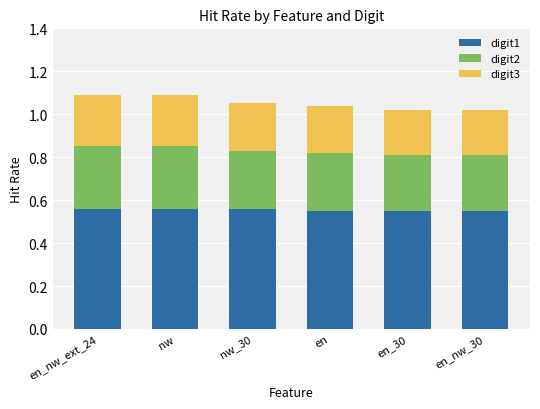

How many series are shown in this chart?

3